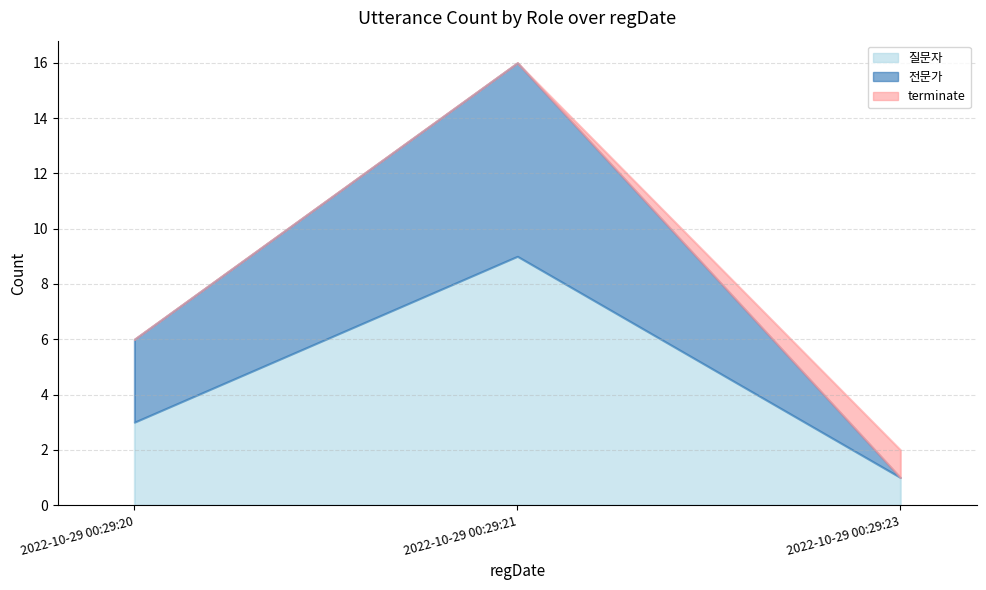

What is the value of the 전문가 point at the 1st from the left?

3